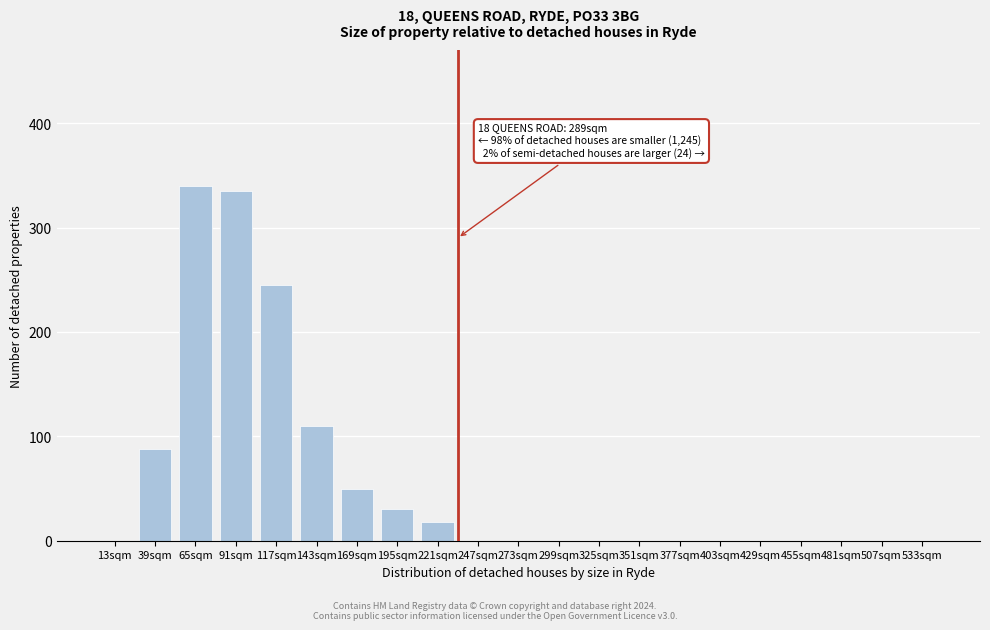

Reading right to left, transcribe all the data shown in this chart.

533sqm=0	507sqm=0	481sqm=0	455sqm=0	429sqm=0	403sqm=0	377sqm=0	351sqm=0	325sqm=0	299sqm=0	273sqm=0	247sqm=0	221sqm=18	195sqm=30	169sqm=50	143sqm=110	117sqm=245	91sqm=335	65sqm=340	39sqm=88	13sqm=0